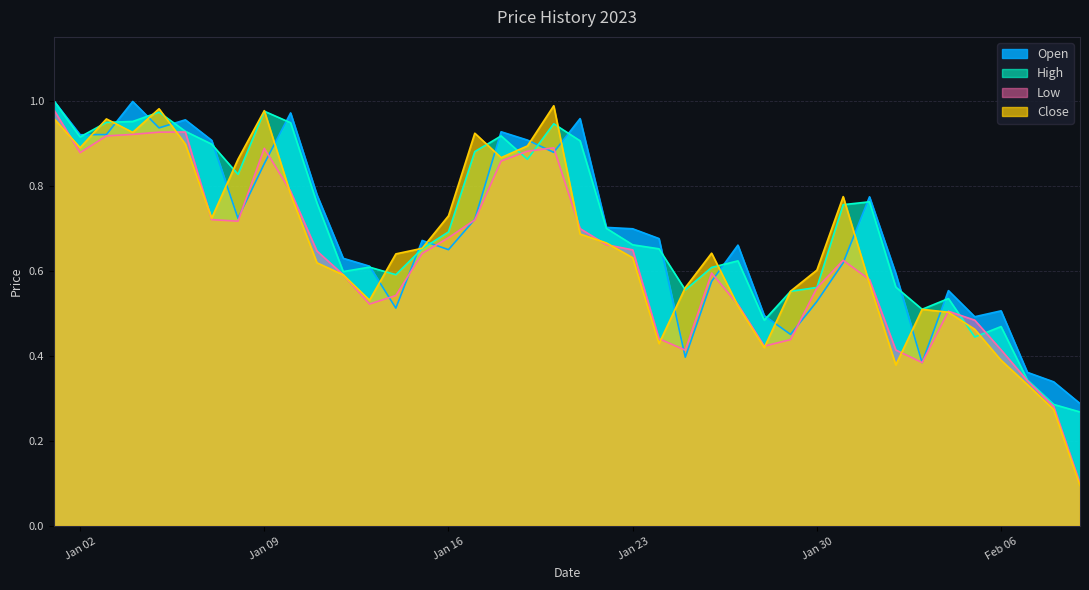

Reading left to right, list all the values displayed in this chart.

Open: 1.0	0.9	0.9	1.0	0.9	1.0	0.9	0.7	0.9	1.0	0.8	0.6	0.6	0.5	0.7	0.6	0.7	0.9	0.9	0.9	1.0	0.7	0.7	0.7	0.4	0.6	0.7	0.5	0.5	0.5	0.6	0.8	0.6	0.4	0.6	0.5	0.5	0.4	0.3	0.3
High: 1.0	0.9	0.9	1.0	1.0	0.9	0.9	0.8	1.0	0.9	0.8	0.6	0.6	0.6	0.7	0.7	0.9	0.9	0.9	0.9	0.9	0.7	0.7	0.7	0.6	0.6	0.6	0.5	0.6	0.6	0.8	0.8	0.6	0.5	0.5	0.4	0.5	0.3	0.3	0.3
Low: 1.0	0.9	0.9	0.9	0.9	0.9	0.7	0.7	0.9	0.8	0.6	0.6	0.5	0.5	0.6	0.7	0.7	0.9	0.9	0.9	0.7	0.7	0.6	0.4	0.4	0.6	0.5	0.4	0.4	0.6	0.6	0.6	0.4	0.4	0.5	0.5	0.4	0.3	0.3	0.1
Close: 1.0	0.9	1.0	0.9	1.0	0.9	0.7	0.9	1.0	0.8	0.6	0.6	0.5	0.6	0.7	0.7	0.9	0.9	0.9	1.0	0.7	0.7	0.6	0.4	0.6	0.6	0.5	0.4	0.6	0.6	0.8	0.6	0.4	0.5	0.5	0.5	0.4	0.3	0.3	0.1